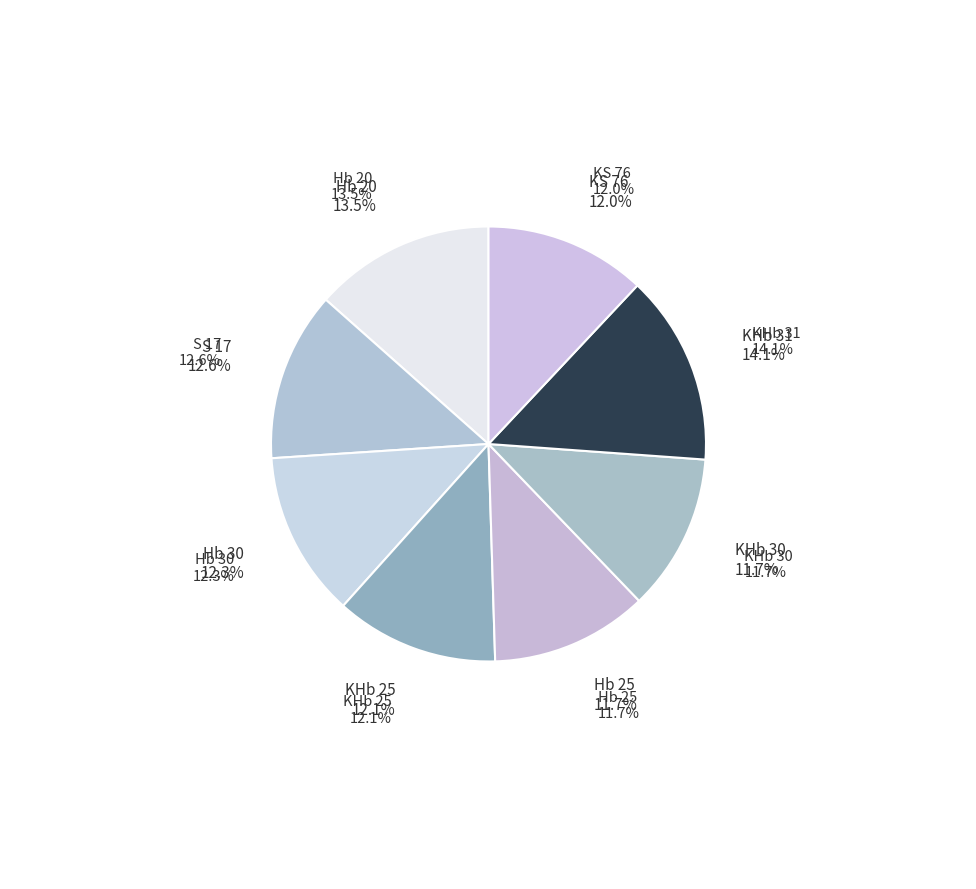

What percentage is the Hb 20 slice, to the nearest percent?

13%